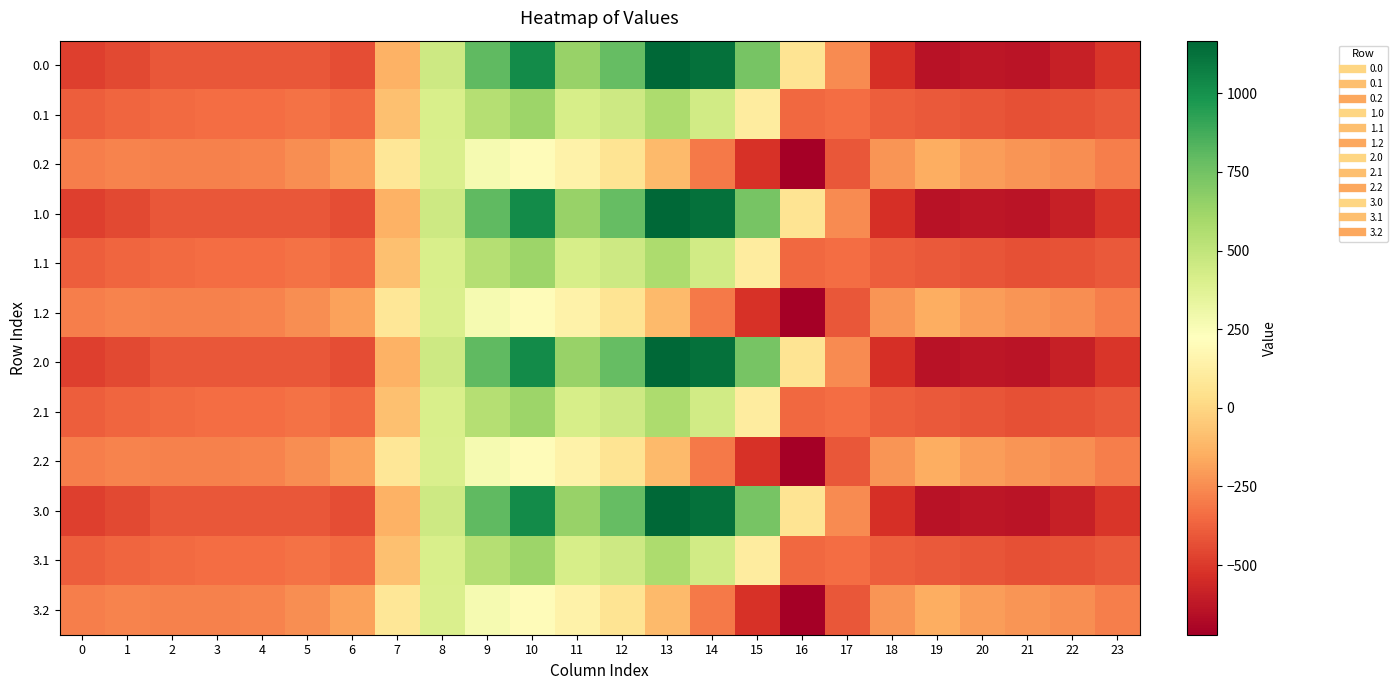

Reading right to left, list all the values displayed in this chart.

0.0: 23=-511.3	22=-592.3	21=-638.4	20=-629.9	19=-644.5	18=-529.6	17=-250.3	16=67.6	15=739.0	14=1128.3	13=1167.2	12=784.4	11=640.9	10=1023.2	9=804.0	8=454.2	7=-136.4	6=-435.0	5=-410.8	4=-404.9	3=-404.4	2=-410.3	1=-449.5	0=-482.0
0.1: 23=-399.4	22=-419.9	21=-432.4	20=-414.5	19=-399.7	18=-388.5	17=-340.1	16=-353.7	15=111.1	14=438.6	13=574.0	12=456.1	11=415.4	10=628.1	9=542.1	8=412.6	7=-81.6	6=-345.2	5=-329.5	4=-339.6	3=-342.7	2=-347.9	1=-361.1	0=-384.6
0.2: 23=-287.5	22=-247.4	21=-226.4	20=-199.2	19=-151.1	18=-223.1	17=-409.5	16=-721.2	15=-522.2	14=-301.9	13=-104.4	12=65.2	11=149.1	10=202.5	9=271.1	8=407.2	7=77.9	6=-187.1	5=-248.1	4=-274.4	3=-281.0	2=-285.5	1=-272.7	0=-287.1
1.0: 23=-511.3	22=-592.3	21=-638.4	20=-629.9	19=-644.5	18=-529.6	17=-250.3	16=67.6	15=739.0	14=1128.3	13=1167.2	12=784.4	11=640.9	10=1023.2	9=804.0	8=454.2	7=-136.4	6=-435.0	5=-410.8	4=-404.9	3=-404.4	2=-410.3	1=-449.5	0=-482.0
1.1: 23=-399.4	22=-419.9	21=-432.4	20=-414.5	19=-399.7	18=-388.5	17=-340.1	16=-353.7	15=111.1	14=438.6	13=574.0	12=456.1	11=415.4	10=628.1	9=542.1	8=412.6	7=-81.6	6=-345.2	5=-329.5	4=-339.6	3=-342.7	2=-347.9	1=-361.1	0=-384.6
1.2: 23=-287.5	22=-247.4	21=-226.4	20=-199.2	19=-151.1	18=-223.1	17=-409.5	16=-721.2	15=-522.2	14=-301.9	13=-104.4	12=65.2	11=149.1	10=202.5	9=271.1	8=407.2	7=77.9	6=-187.1	5=-248.1	4=-274.4	3=-281.0	2=-285.5	1=-272.7	0=-287.1
2.0: 23=-511.3	22=-592.3	21=-638.4	20=-629.9	19=-644.5	18=-529.6	17=-250.3	16=67.6	15=739.0	14=1128.3	13=1167.2	12=784.4	11=640.9	10=1023.2	9=804.0	8=454.2	7=-136.4	6=-435.0	5=-410.8	4=-404.9	3=-404.4	2=-410.3	1=-449.5	0=-482.0
2.1: 23=-399.4	22=-419.9	21=-432.4	20=-414.5	19=-399.7	18=-388.5	17=-340.1	16=-353.7	15=111.1	14=438.6	13=574.0	12=456.1	11=415.4	10=628.1	9=542.1	8=412.6	7=-81.6	6=-345.2	5=-329.5	4=-339.6	3=-342.7	2=-347.9	1=-361.1	0=-384.6
2.2: 23=-287.5	22=-247.4	21=-226.4	20=-199.2	19=-151.1	18=-223.1	17=-409.5	16=-721.2	15=-522.2	14=-301.9	13=-104.4	12=65.2	11=149.1	10=202.5	9=271.1	8=407.2	7=77.9	6=-187.1	5=-248.1	4=-274.4	3=-281.0	2=-285.5	1=-272.7	0=-287.1
3.0: 23=-511.3	22=-592.3	21=-638.4	20=-629.9	19=-644.5	18=-529.6	17=-250.3	16=67.6	15=739.0	14=1128.3	13=1167.2	12=784.4	11=640.9	10=1023.2	9=804.0	8=454.2	7=-136.4	6=-435.0	5=-410.8	4=-404.9	3=-404.4	2=-410.3	1=-449.5	0=-482.0
3.1: 23=-399.4	22=-419.9	21=-432.4	20=-414.5	19=-399.7	18=-388.5	17=-340.1	16=-353.7	15=111.1	14=438.6	13=574.0	12=456.1	11=415.4	10=628.1	9=542.1	8=412.6	7=-81.6	6=-345.2	5=-329.5	4=-339.6	3=-342.7	2=-347.9	1=-361.1	0=-384.6
3.2: 23=-287.5	22=-247.4	21=-226.4	20=-199.2	19=-151.1	18=-223.1	17=-409.5	16=-721.2	15=-522.2	14=-301.9	13=-104.4	12=65.2	11=149.1	10=202.5	9=271.1	8=407.2	7=77.9	6=-187.1	5=-248.1	4=-274.4	3=-281.0	2=-285.5	1=-272.7	0=-287.1